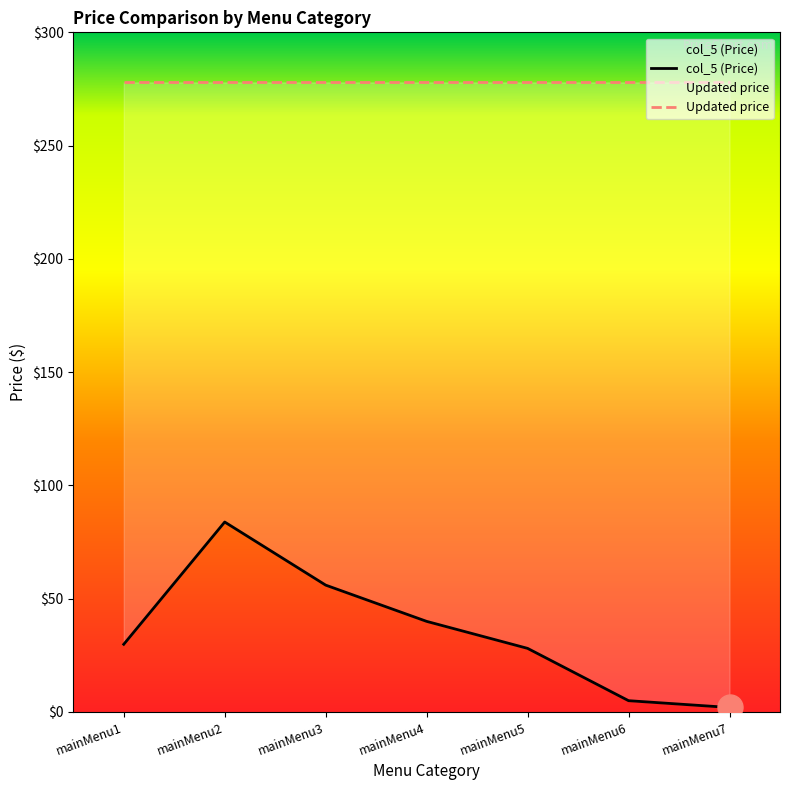

How many data points in col_5 (Price) are less than 29?

3